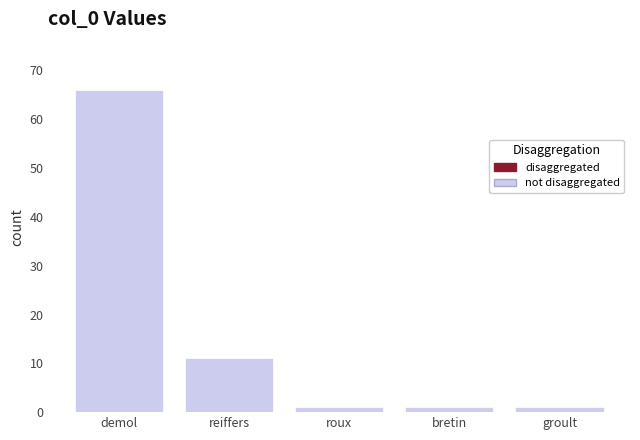

What is the minimum value shown in the chart?

1